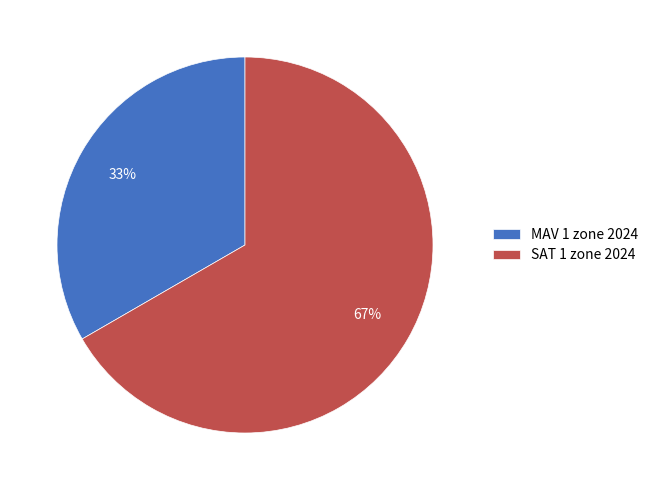

Is the sum of SAT 1 zone 2024 and MAV 1 zone 2024 greater than half?

Yes